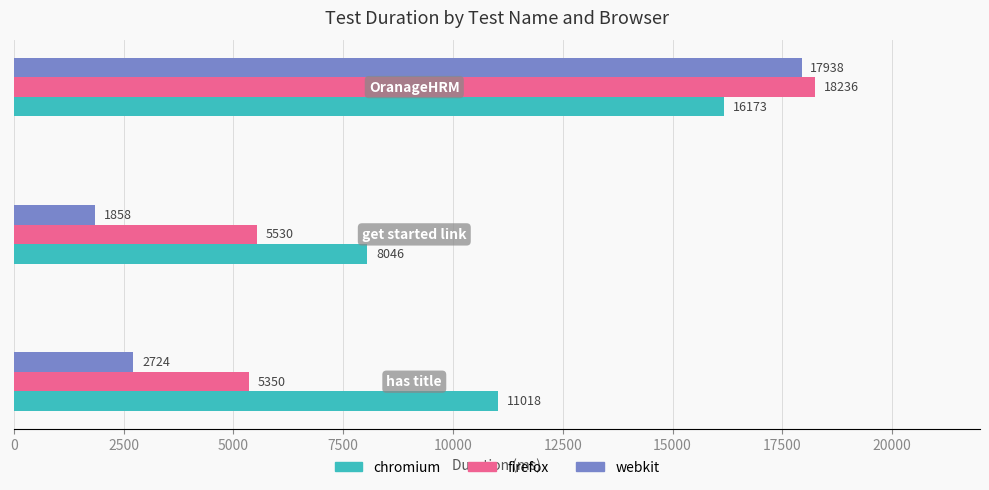

Count the number of data series in this chart.

3